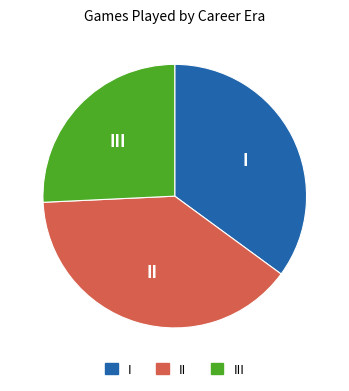

Is there any slice that represents more than half of the pie?

No